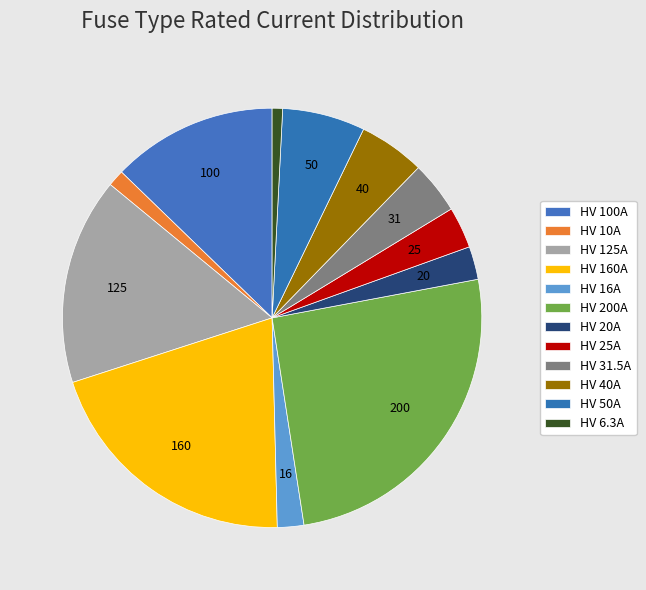

How many segments does this pie chart have?

12